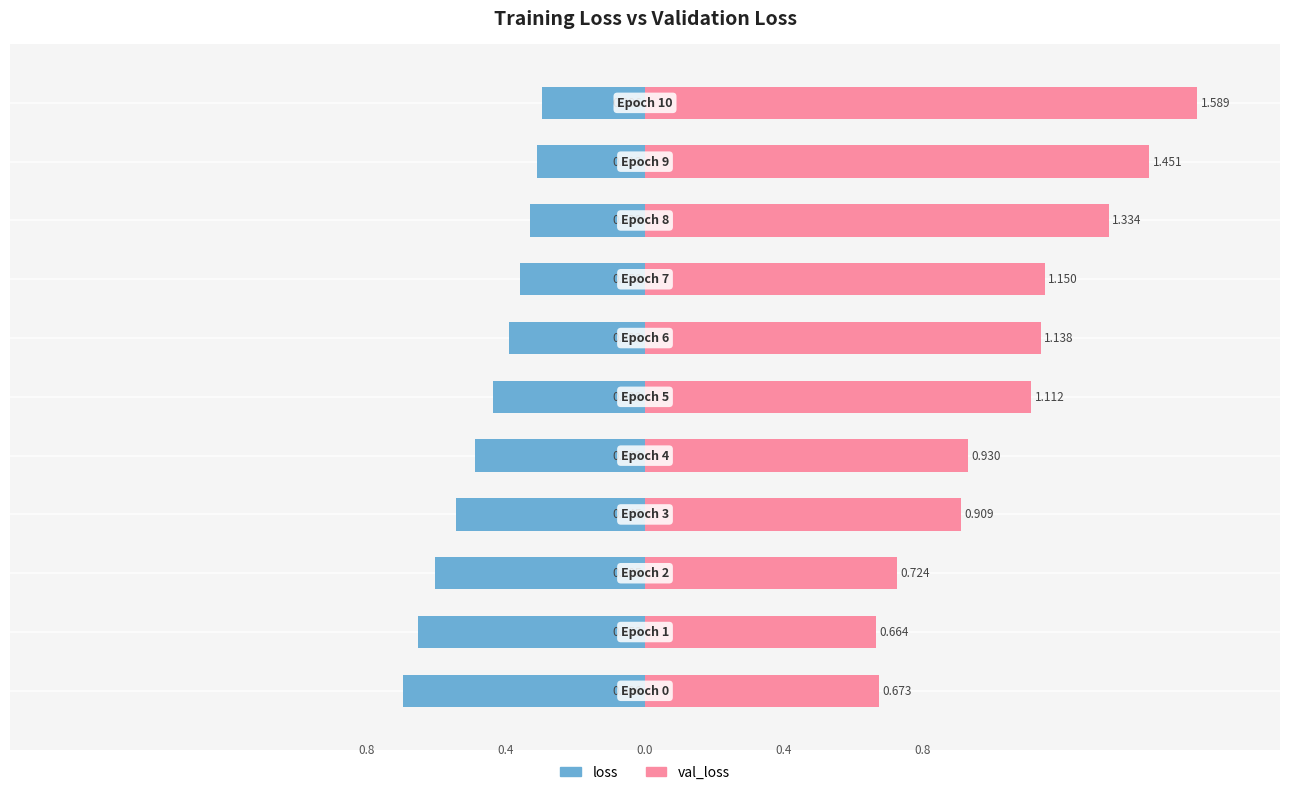

Rank the categories by val_loss value from lowest to highest.

1, 0, 2, 3, 4, 5, 6, 7, 8, 9, 10